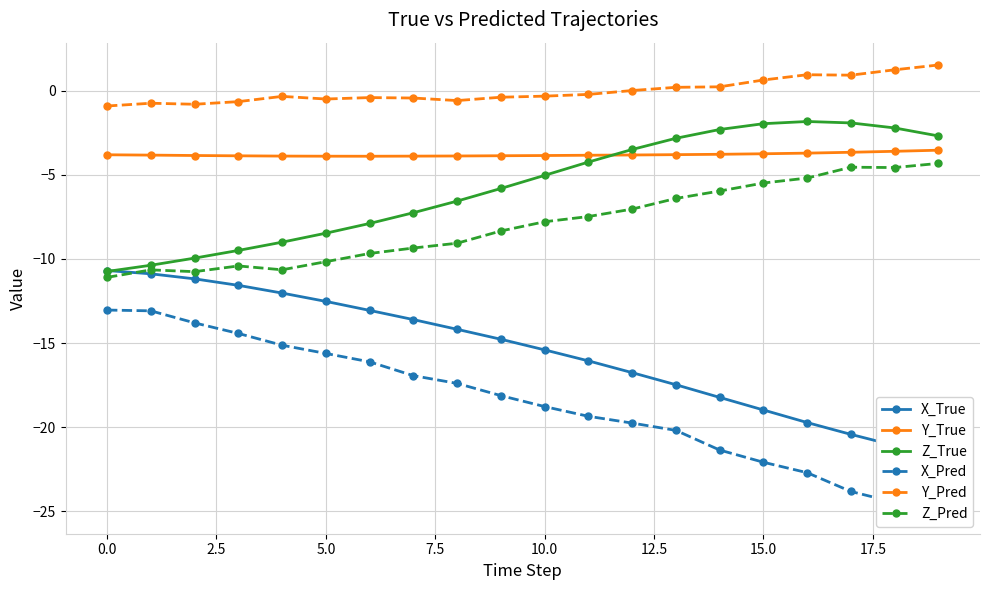

What is the value of the X_Pred point at the 9th from the left?

-17.4